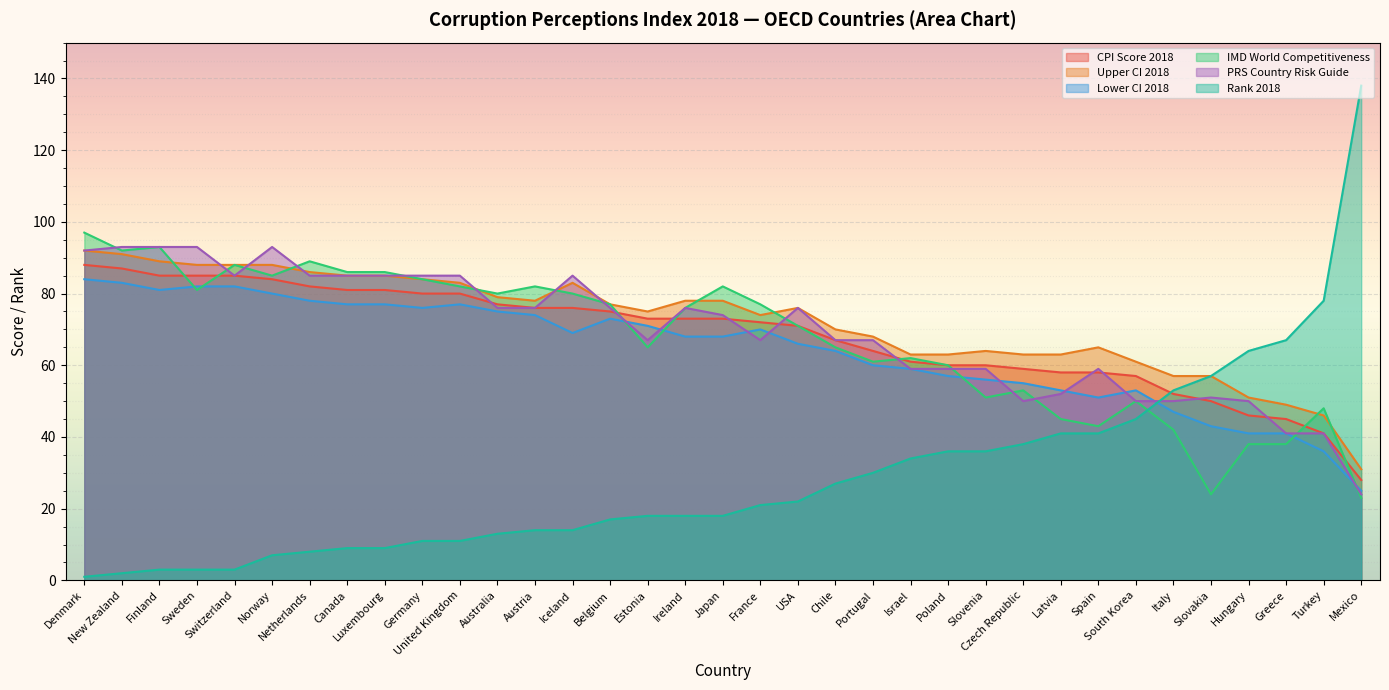

What value does the CPI Score 2018 series have at United Kingdom, to the nearest 5?

80